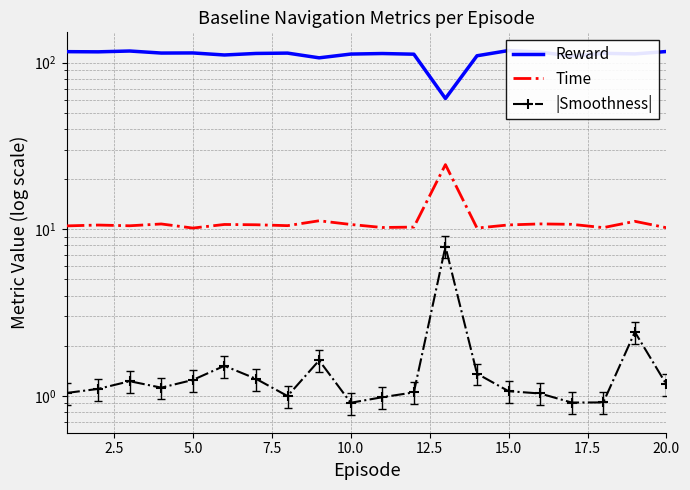

What is the average value of the Reward series?

111.1